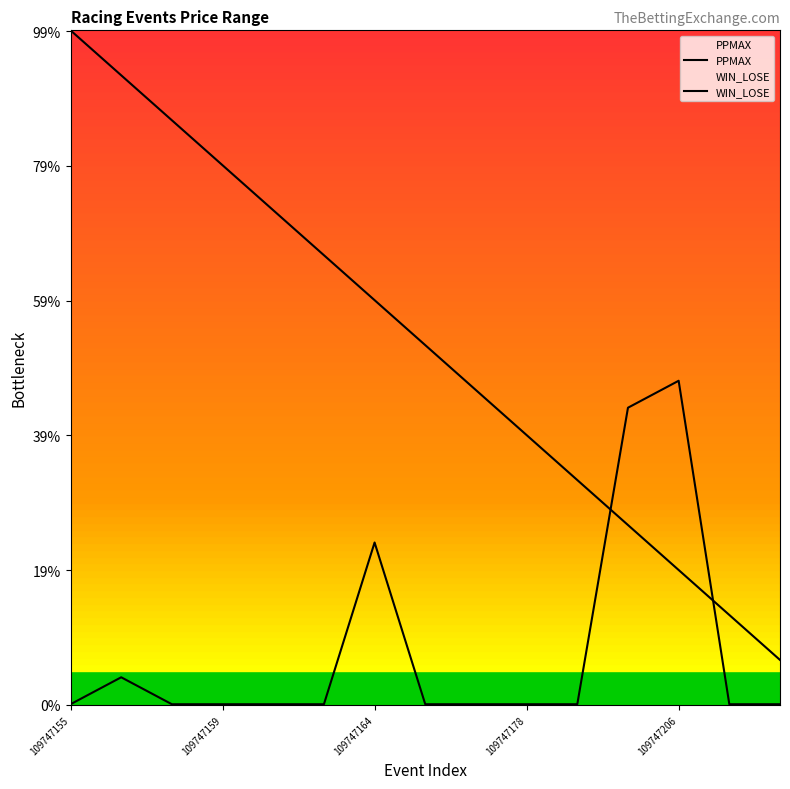

Does the chart have visible grid lines?

No